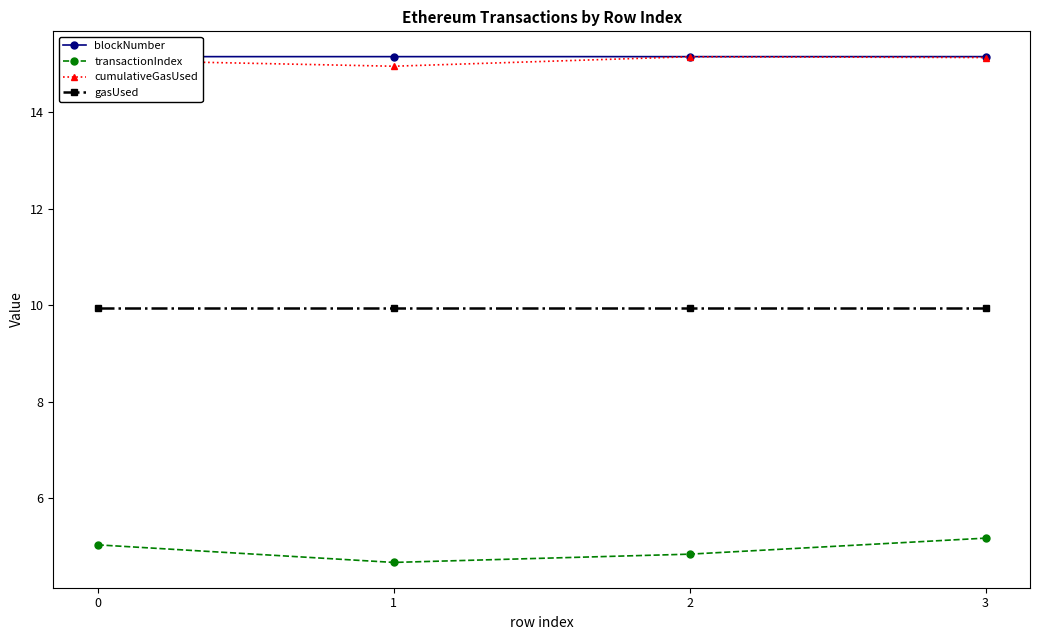

True or false: transactionIndex has a value of 1.2 at 2.

False